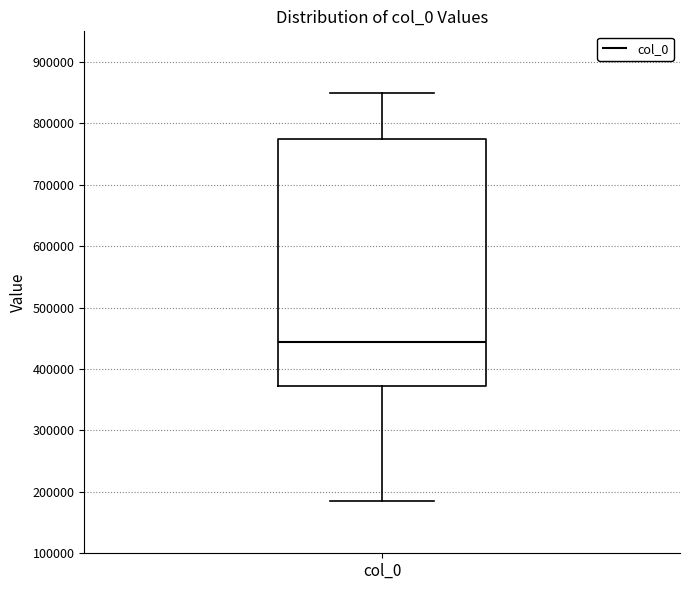

Read this box plot against the y-axis: the position of the median line, the range covered by the box, and the ends of both whiskers. The values are not printed on the chart, so give them approximately, as read against the axis.

median 440000, box 370000 to 780000, whiskers 190000 to 850000